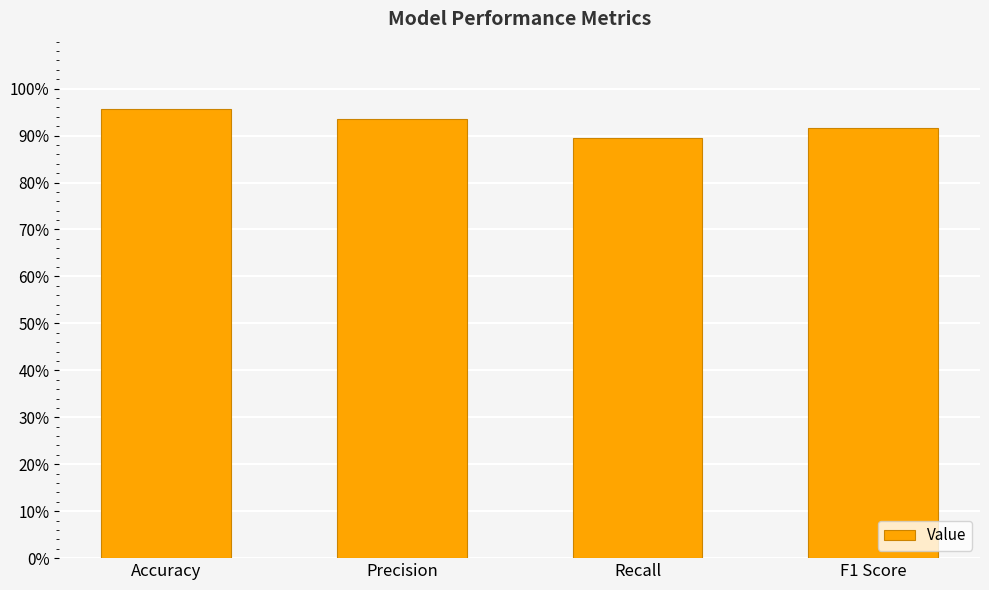

Reading left to right, list all the values displayed in this chart.

1.0	0.9	0.9	0.9